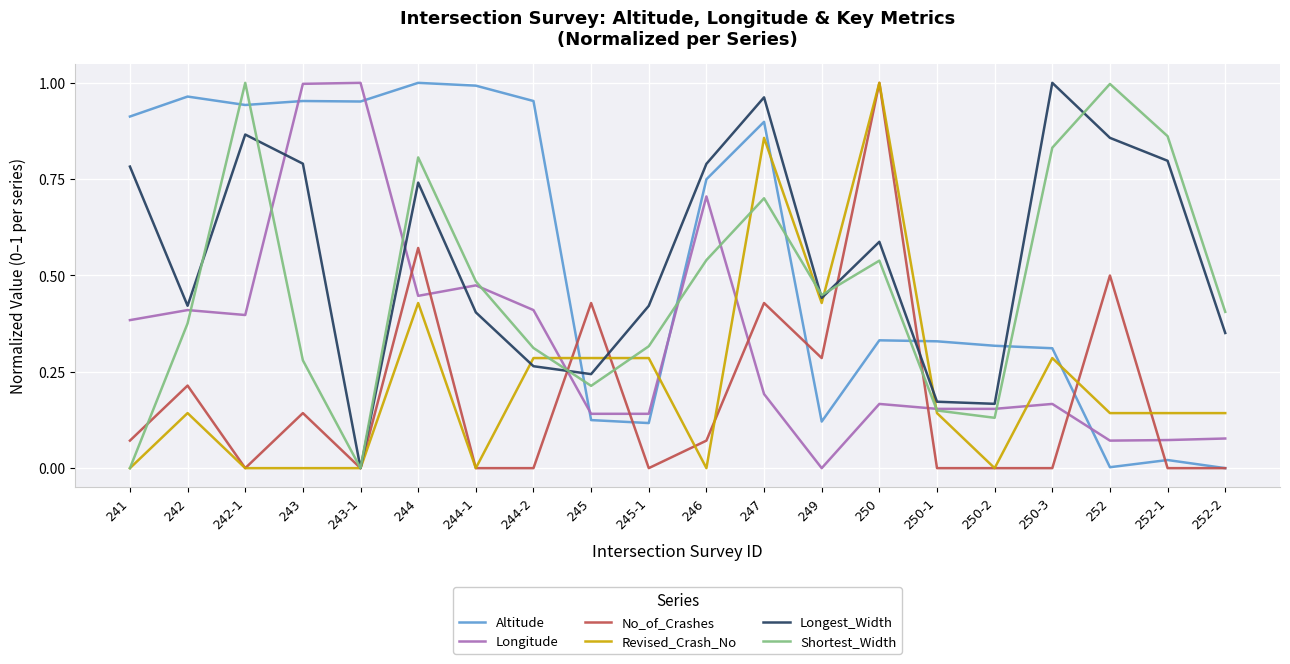

The value of Altitude at 250-3 is 0.1. True or false?

False